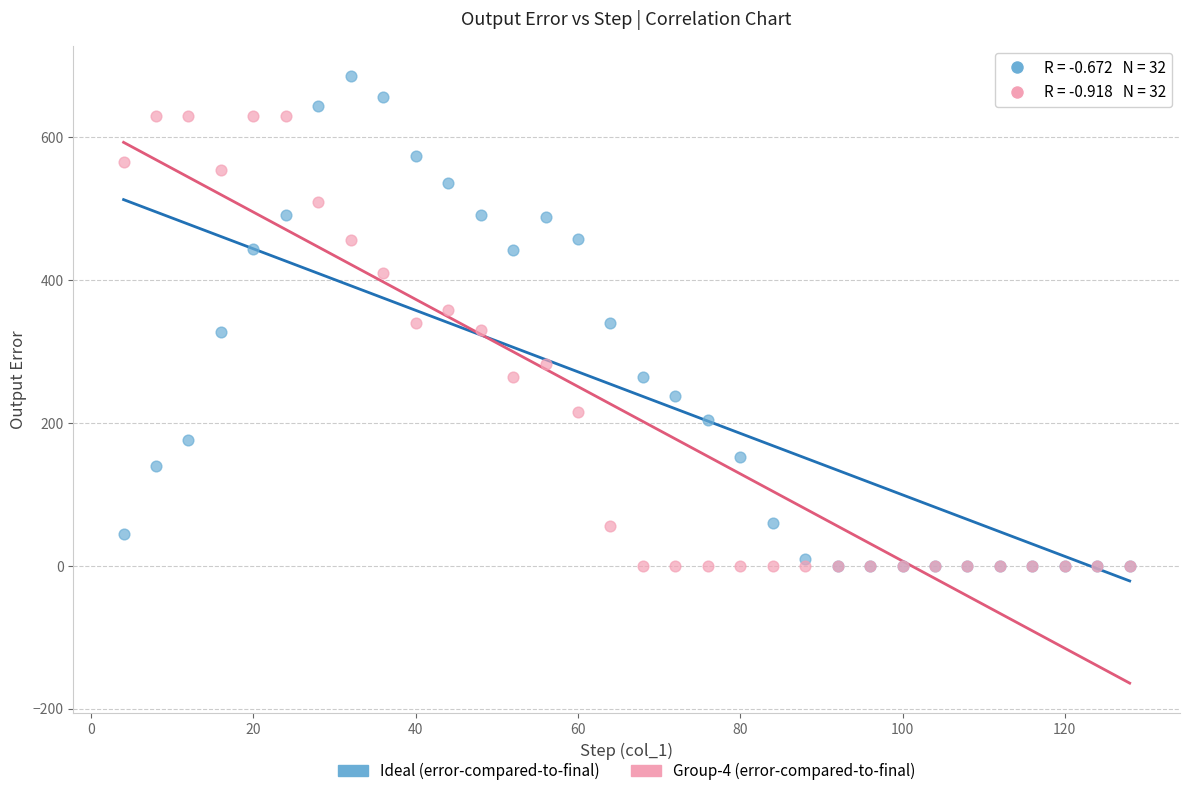

What are all the series names shown in the legend?

Ideal (error-compared-to-final), Group-4 (error-compared-to-final)